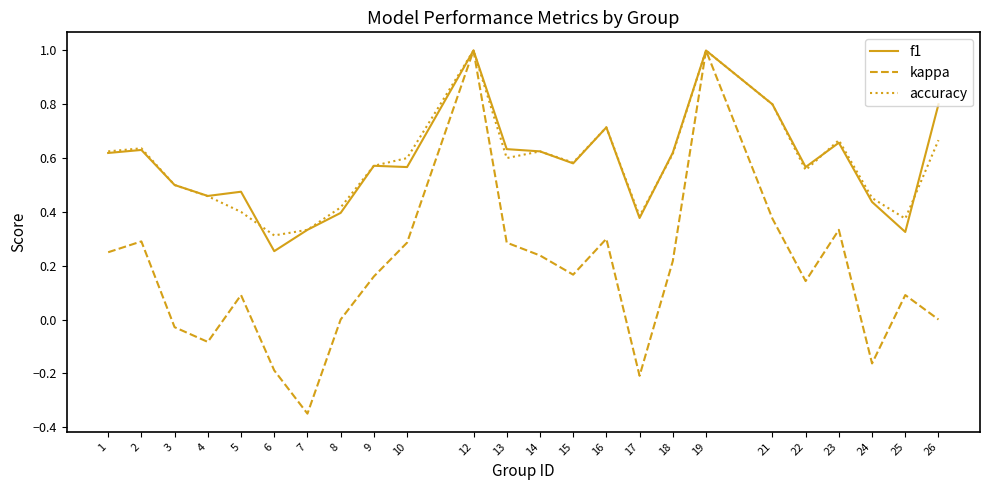

Count the number of categories in the chart.

24